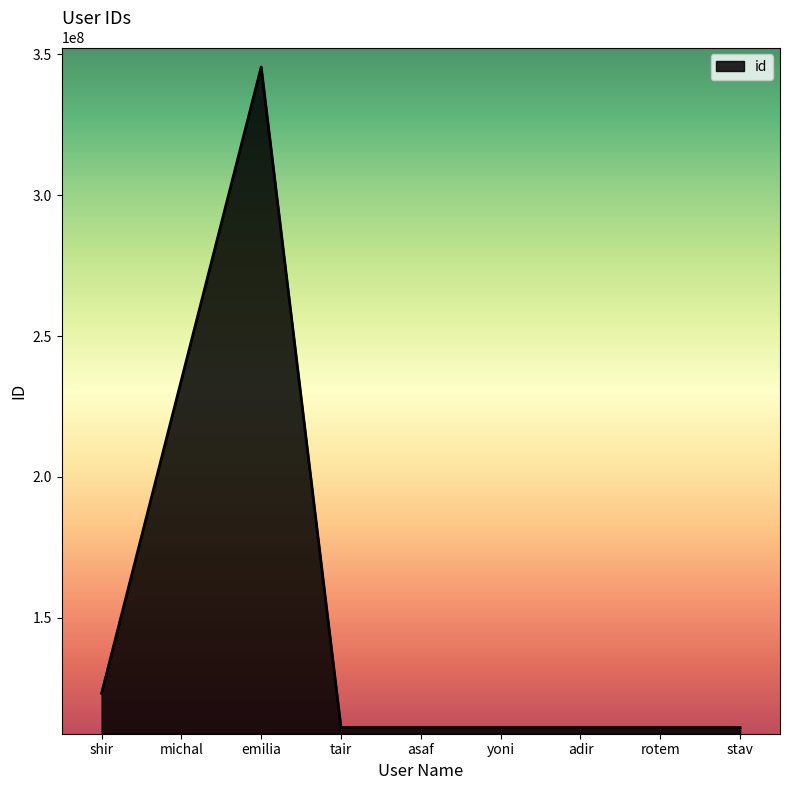

At which category does the data reach its first local peak?

emilia